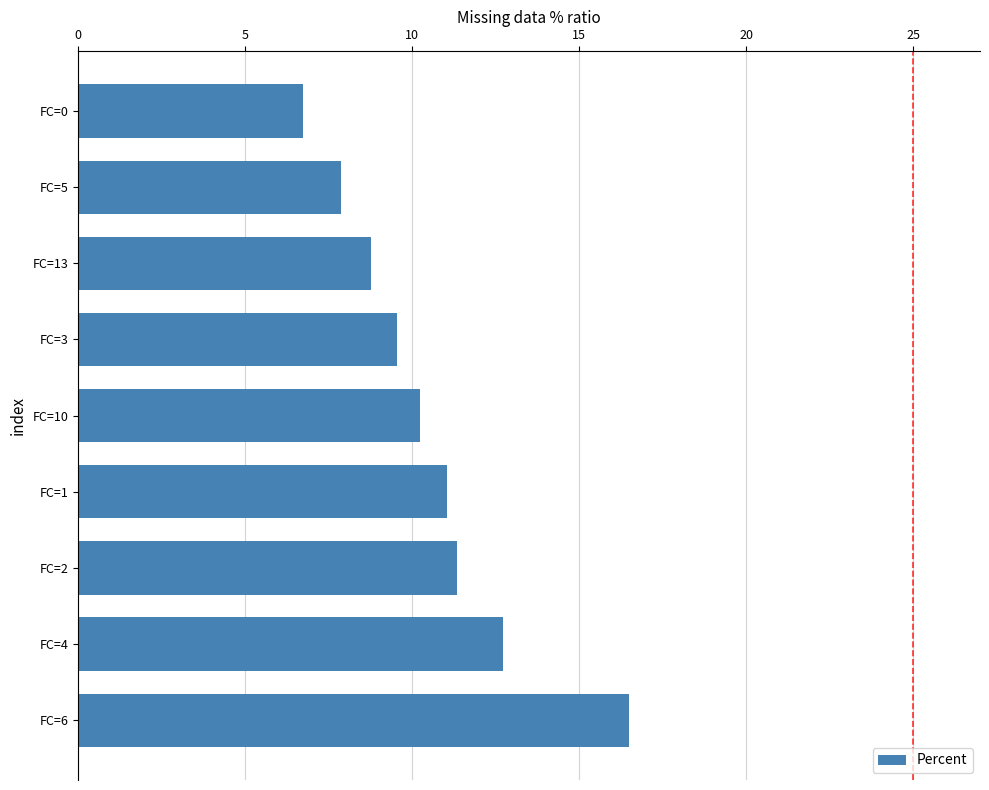

The value at FC=5 is 7.9. True or false?

True